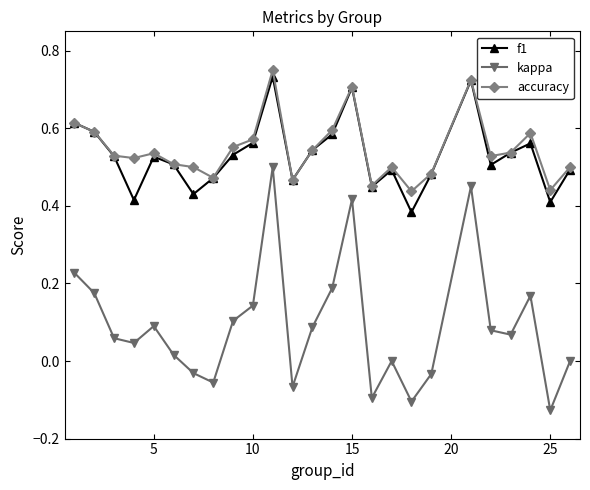

True or false: kappa has more than 0 interior local peaks.

True